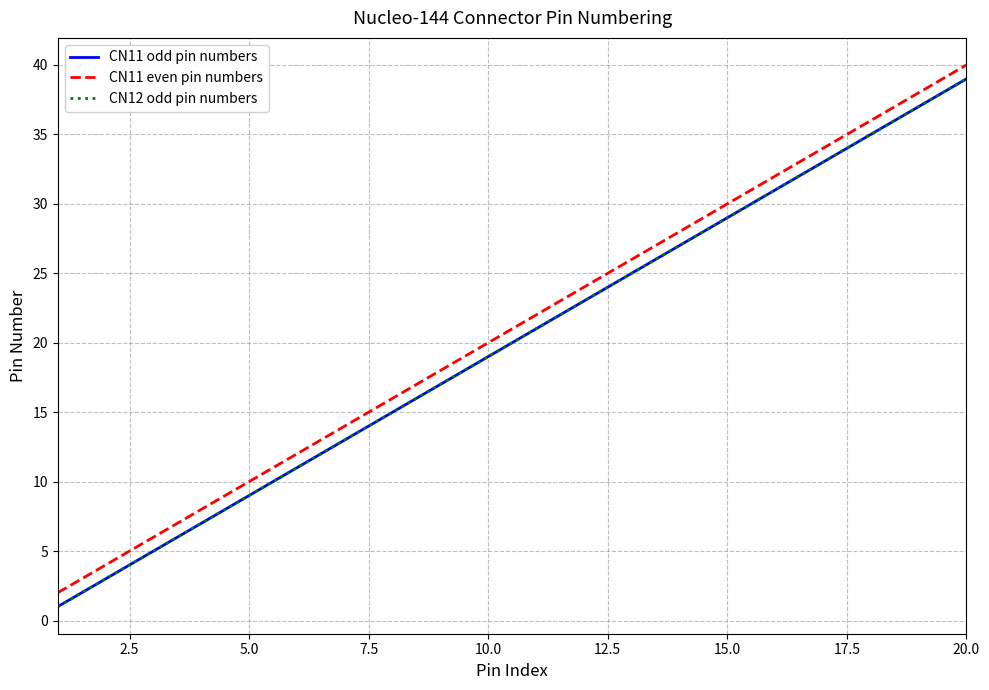

Does the chart have visible grid lines?

Yes